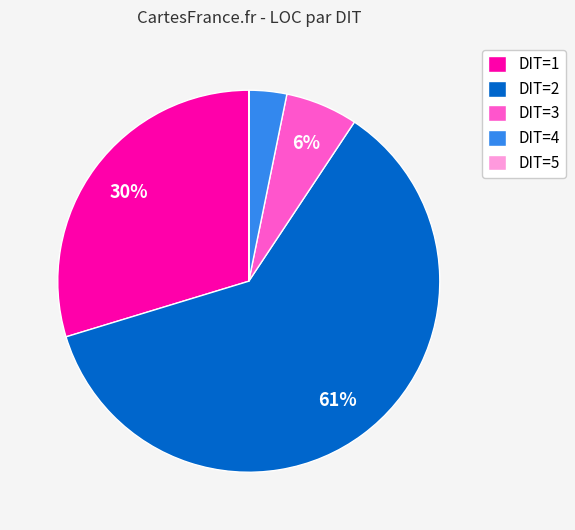

To the nearest percent, what is the difference between the largest and smallest slice percentages?

61%